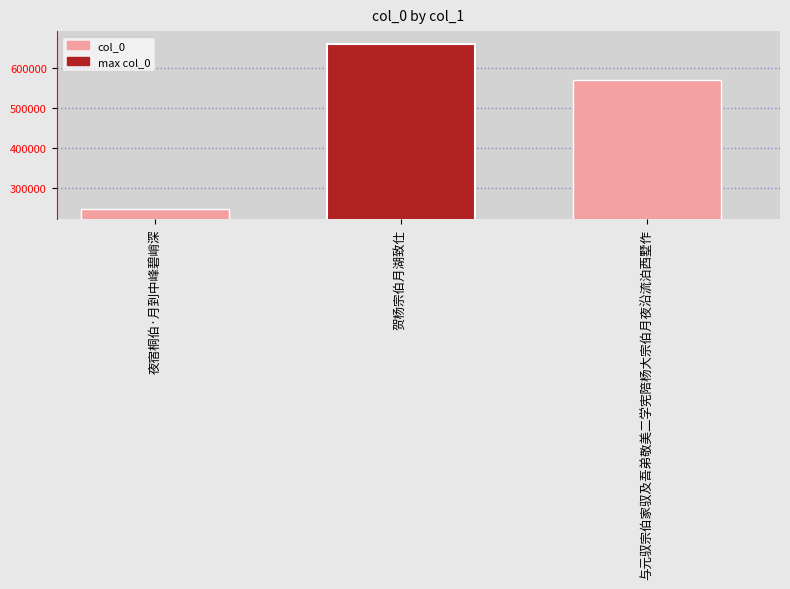

What is the change in value from 夜宿桐伯·月到中峰碧峭深 to 贺杨宗伯月湖致仕?

+414127